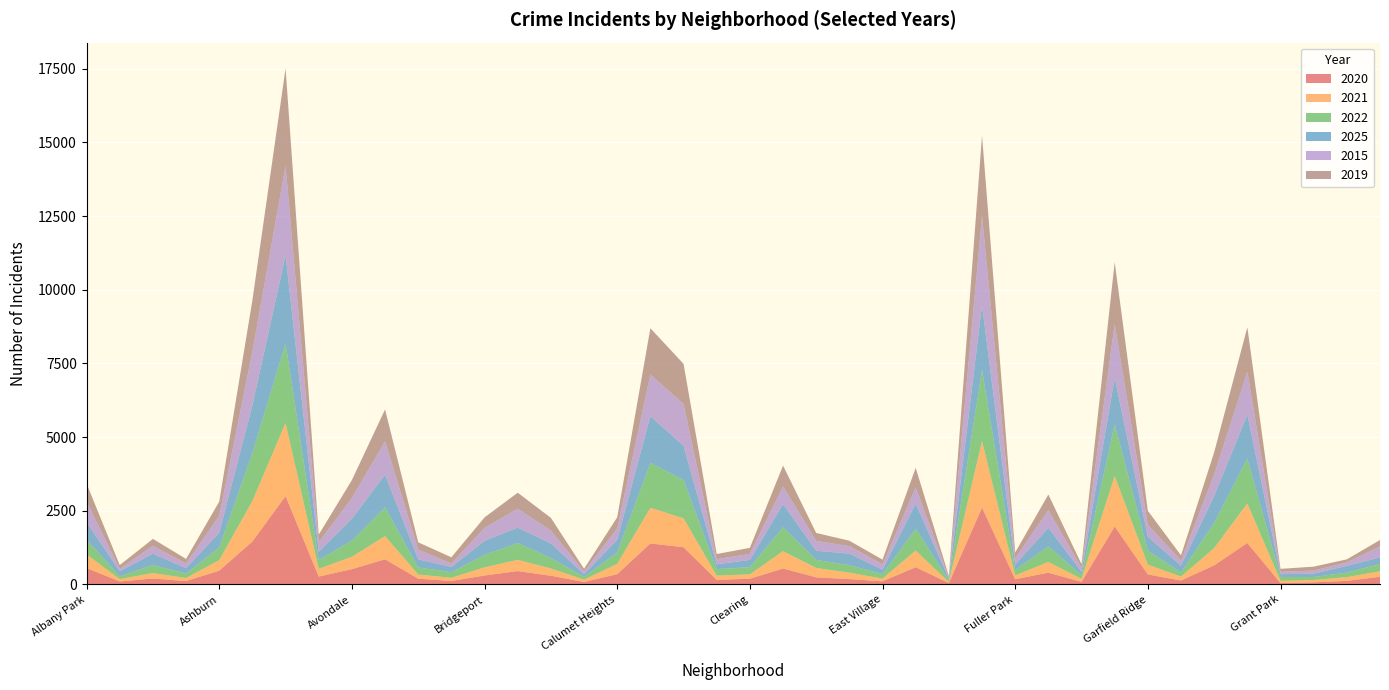

Reading right to left, what are all the values shown in this chart?

2020: Hermosa=260	Hegewisch=121	Greektown=71	Grant Park=45	Grand Crossing=1407	Grand Boulevard=649	Gold Coast=133	Garfield Ridge=340	Garfield Park=1966	Galewood=87	Gage Park=400	Fuller Park=177	Englewood=2609	Edison Park=47	Edgewater=586	East Village=106	East Side=182	Dunning=241	Douglas=539	Clearing=195	Chinatown=154	Chicago Lawn=1263	Chatham=1391	Calumet Heights=349	Burnside=85	Bucktown=296	Brighton Park=453	Bridgeport=303	Boystown=119	Beverly=194	Belmont Cragin=853	Avondale=519	Avalon Park=267	Austin=2997	Auburn Gresham=1457	Ashburn=467	Armour Square=114	Archer Heights=202	Andersonville=101	Albany Park=556
2021: Hermosa=186	Hegewisch=127	Greektown=80	Grant Park=75	Grand Crossing=1343	Grand Boulevard=587	Gold Coast=133	Garfield Ridge=332	Garfield Park=1714	Galewood=102	Gage Park=362	Fuller Park=129	Englewood=2253	Edison Park=35	Edgewater=565	East Village=93	East Side=216	Dunning=318	Douglas=590	Clearing=148	Chinatown=144	Chicago Lawn=981	Chatham=1209	Calumet Heights=350	Burnside=77	Bucktown=246	Brighton Park=382	Bridgeport=277	Boystown=107	Beverly=142	Belmont Cragin=786	Avondale=421	Avalon Park=262	Austin=2482	Auburn Gresham=1377	Ashburn=358	Armour Square=105	Archer Heights=183	Andersonville=81	Albany Park=462
2022: Hermosa=247	Hegewisch=153	Greektown=102	Grant Park=134	Grand Crossing=1518	Grand Boulevard=862	Gold Coast=140	Garfield Ridge=478	Garfield Park=1758	Galewood=124	Gage Park=528	Fuller Park=185	Englewood=2417	Edison Park=60	Edgewater=738	East Village=153	East Side=254	Dunning=274	Douglas=808	Clearing=242	Chinatown=223	Chicago Lawn=1298	Chatham=1524	Calumet Heights=384	Burnside=95	Bucktown=359	Brighton Park=570	Bridgeport=421	Boystown=190	Beverly=241	Belmont Cragin=978	Avondale=551	Avalon Park=296	Austin=2702	Auburn Gresham=1630	Ashburn=432	Armour Square=150	Archer Heights=272	Andersonville=92	Albany Park=500
2025: Hermosa=225	Hegewisch=228	Greektown=112	Grant Park=94	Grand Crossing=1496	Grand Boulevard=907	Gold Coast=232	Garfield Ridge=467	Garfield Park=1575	Galewood=115	Gage Park=635	Fuller Park=183	Englewood=2197	Edison Park=54	Edgewater=855	East Village=149	East Side=395	Dunning=309	Douglas=792	Clearing=246	Chinatown=161	Chicago Lawn=1165	Chatham=1584	Calumet Heights=435	Burnside=89	Bucktown=491	Brighton Park=523	Bridgeport=479	Boystown=179	Beverly=273	Belmont Cragin=1107	Avondale=741	Avalon Park=286	Austin=2986	Auburn Gresham=1615	Ashburn=498	Armour Square=182	Archer Heights=388	Andersonville=174	Albany Park=598
2015: Hermosa=374	Hegewisch=120	Greektown=105	Grant Park=80	Grand Crossing=1457	Grand Boulevard=732	Gold Coast=175	Garfield Ridge=409	Garfield Park=1827	Galewood=136	Gage Park=597	Fuller Park=213	Englewood=3034	Edison Park=47	Edgewater=550	East Village=183	East Side=256	Dunning=335	Douglas=599	Clearing=208	Chinatown=177	Chicago Lawn=1420	Chatham=1414	Calumet Heights=382	Burnside=94	Bucktown=436	Brighton Park=642	Bridgeport=442	Boystown=116	Beverly=333	Belmont Cragin=1135	Avondale=702	Avalon Park=320	Austin=3048	Auburn Gresham=1831	Ashburn=573	Armour Square=163	Archer Heights=265	Andersonville=85	Albany Park=690
2019: Hermosa=216	Hegewisch=102	Greektown=134	Grant Park=100	Grand Crossing=1505	Grand Boulevard=748	Gold Coast=173	Garfield Ridge=472	Garfield Park=2098	Galewood=124	Gage Park=529	Fuller Park=198	Englewood=2724	Edison Park=44	Edgewater=662	East Village=157	East Side=180	Dunning=269	Douglas=705	Clearing=202	Chinatown=173	Chicago Lawn=1359	Chatham=1572	Calumet Heights=379	Burnside=91	Bucktown=431	Brighton Park=543	Bridgeport=354	Boystown=210	Beverly=246	Belmont Cragin=1079	Avondale=608	Avalon Park=259	Austin=3296	Auburn Gresham=1735	Ashburn=484	Armour Square=151	Archer Heights=235	Andersonville=123	Albany Park=615